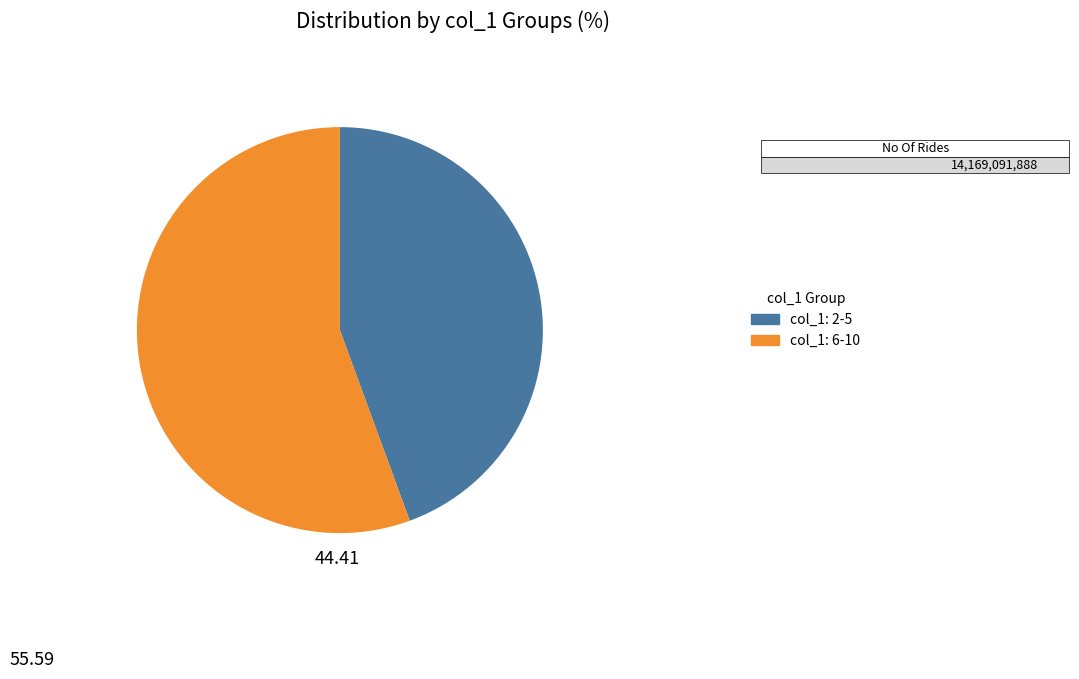

Is there any slice that represents more than half of the pie?

Yes